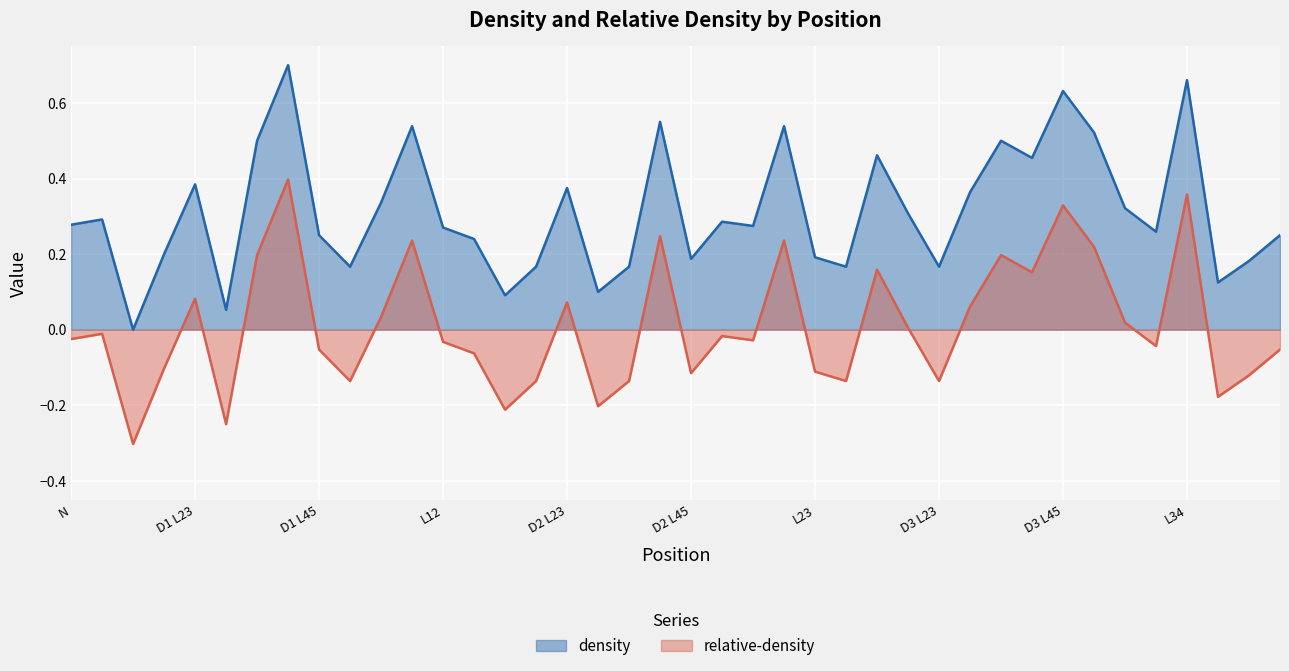

Is the value of relative-density at D2 L34 greater than the value of density at D2 L12?

No